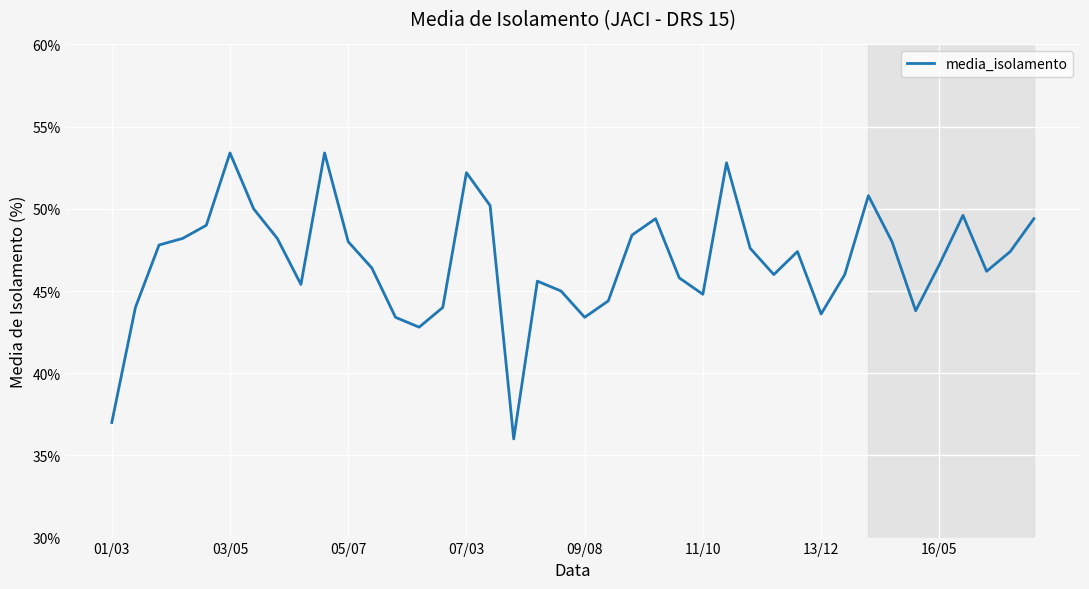

Does the chart display data point markers on the line(s)?

No